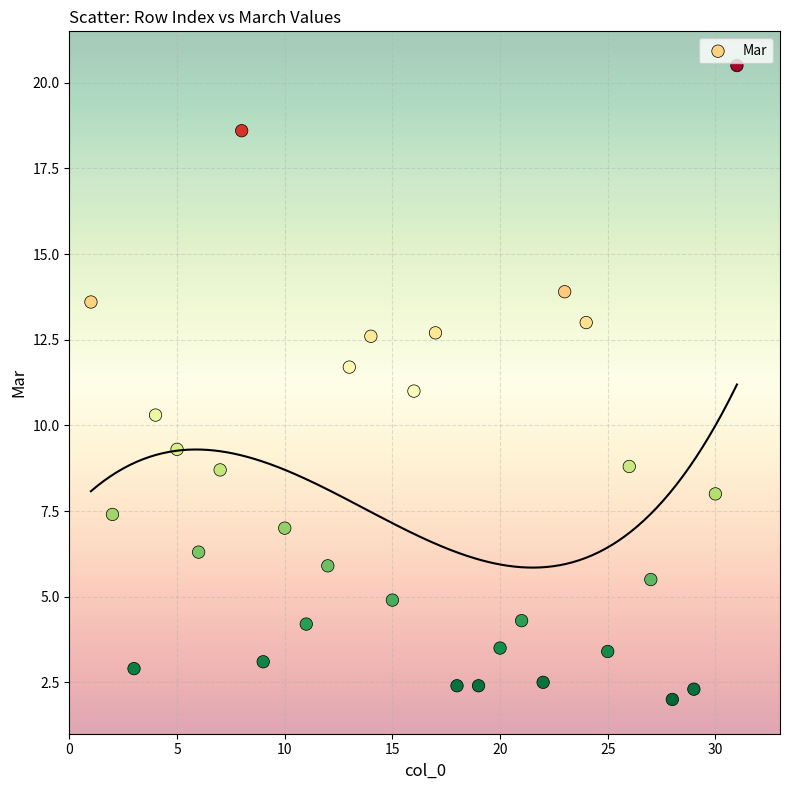

What is the range of X values (max minus min)?

30.0